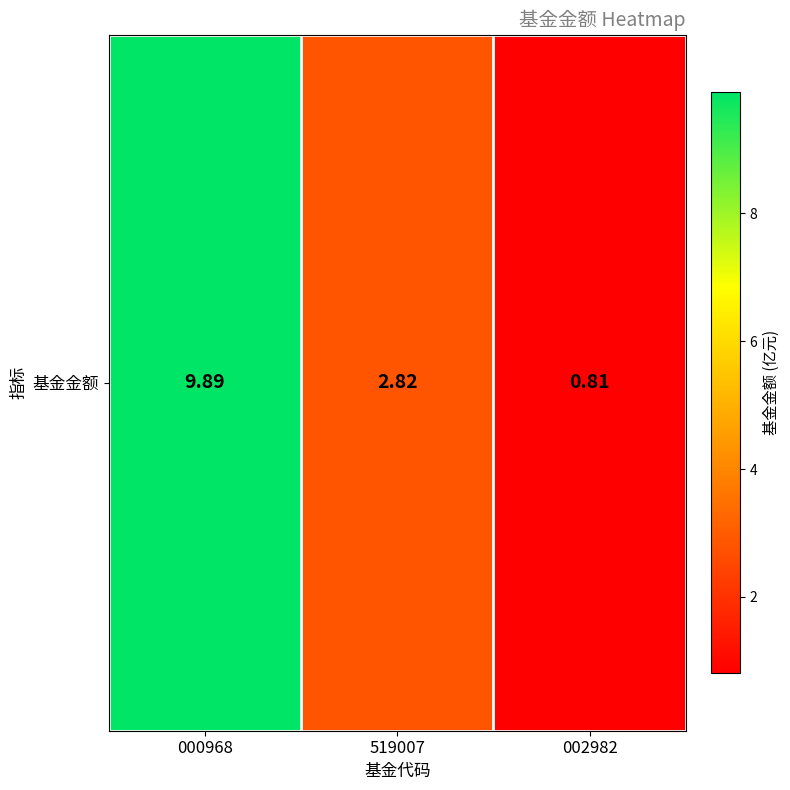

Rank the categories by value from lowest to highest.

002982, 519007, 000968